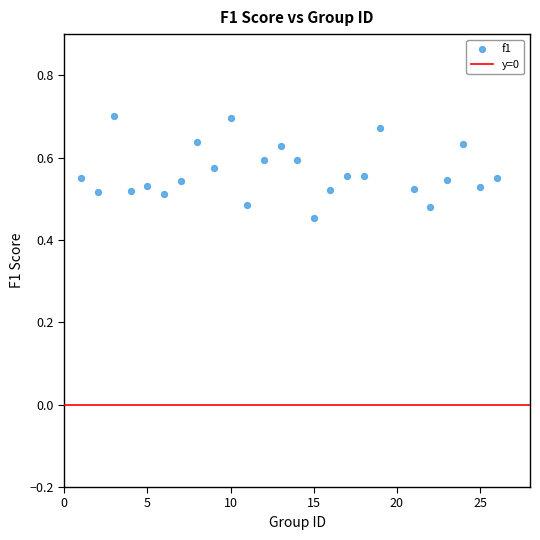

What is the range of X values (max minus min)?

25.0